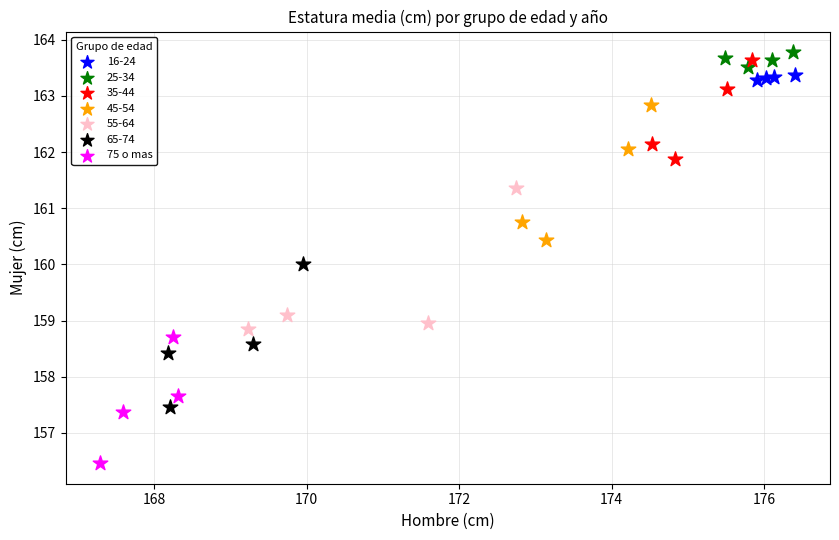

Which series reaches the minimum Y coordinate?

75 o mas